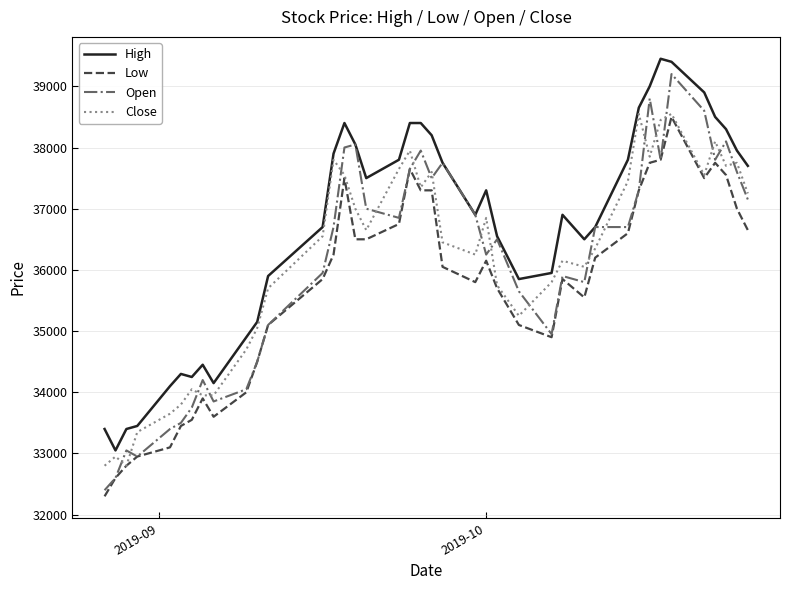

What is the minimum value shown in the chart?

32300